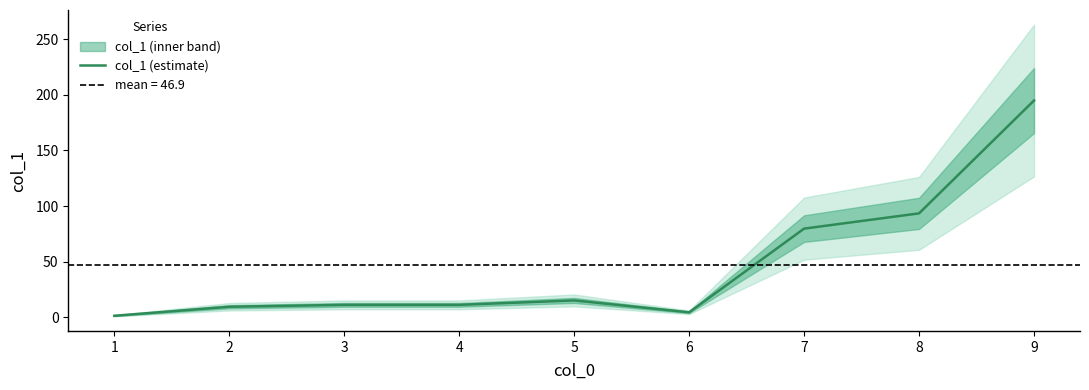

Rank the categories by value from highest to lowest.

9, 8, 7, 5, 3, 4, 2, 6, 1